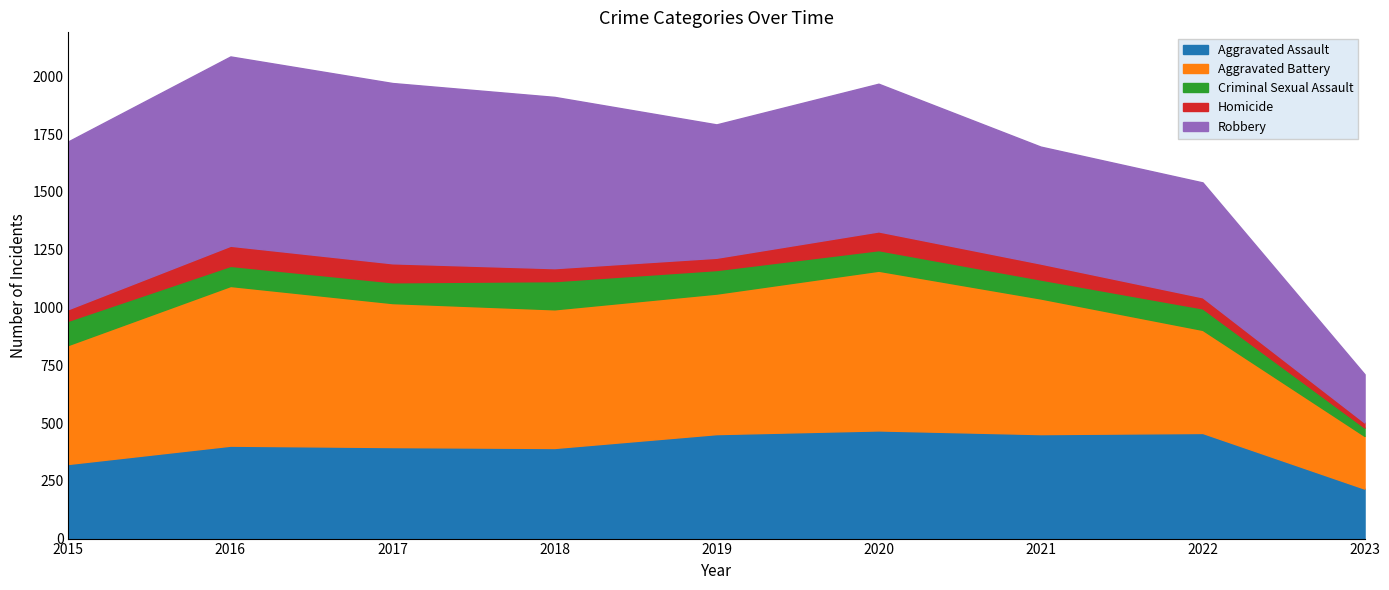

The Robbery series shows 1378 at 2017. True or false?

False